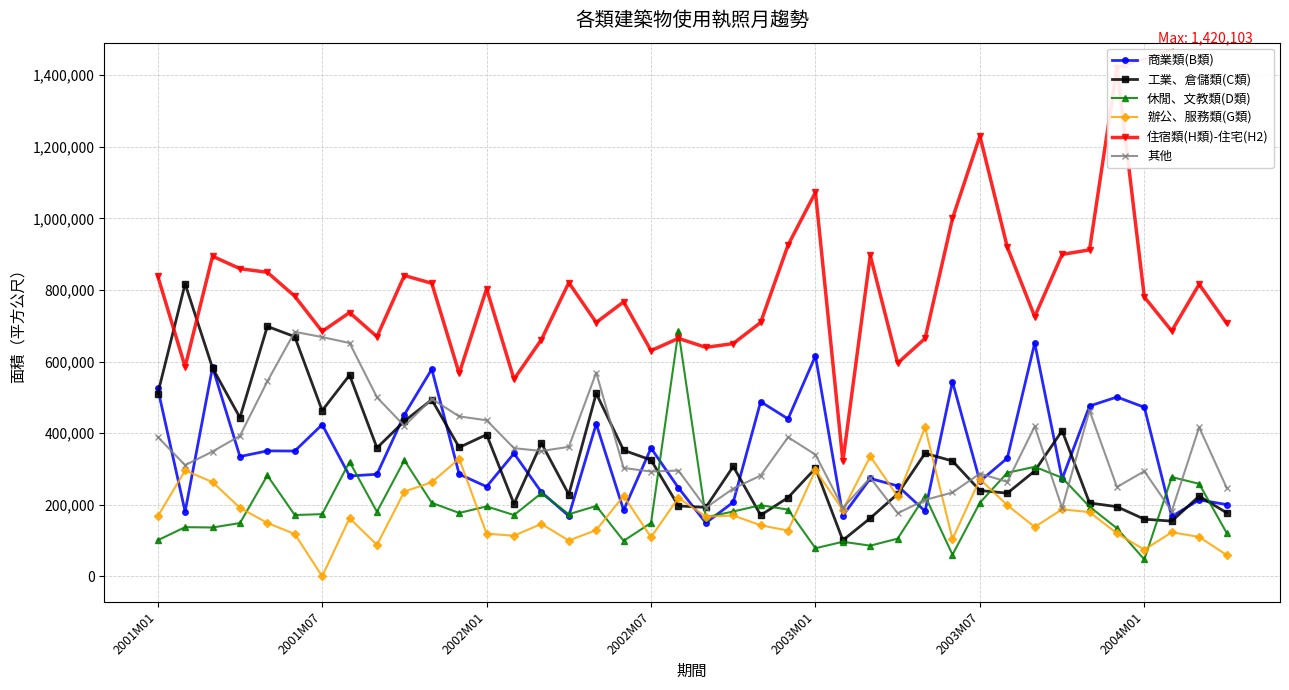

True or false: 辦公、服務類(G類) has more than 2 points higher than both neighbors.

True